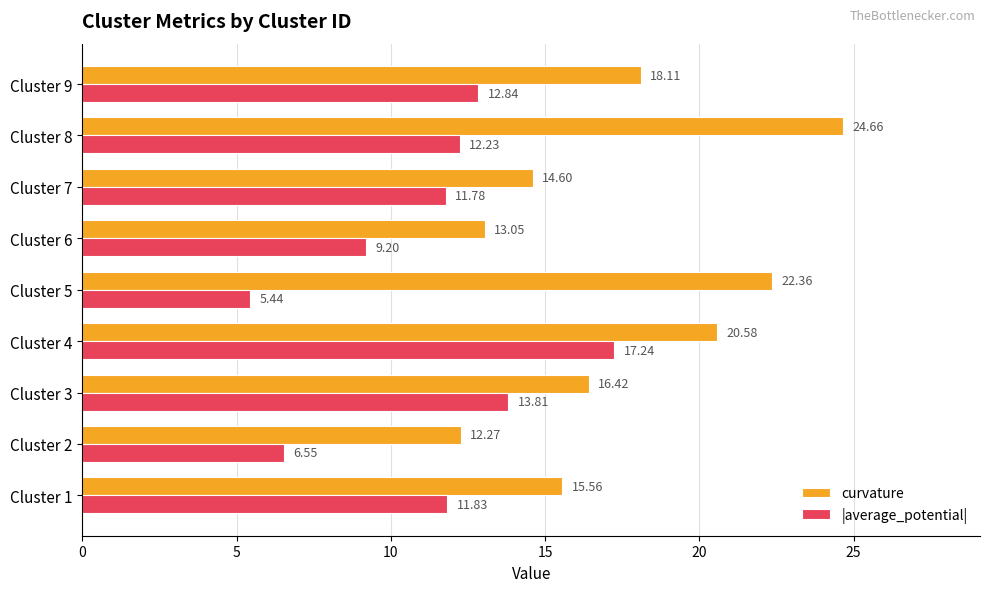

Which series has the largest range (max minus min)?

curvature